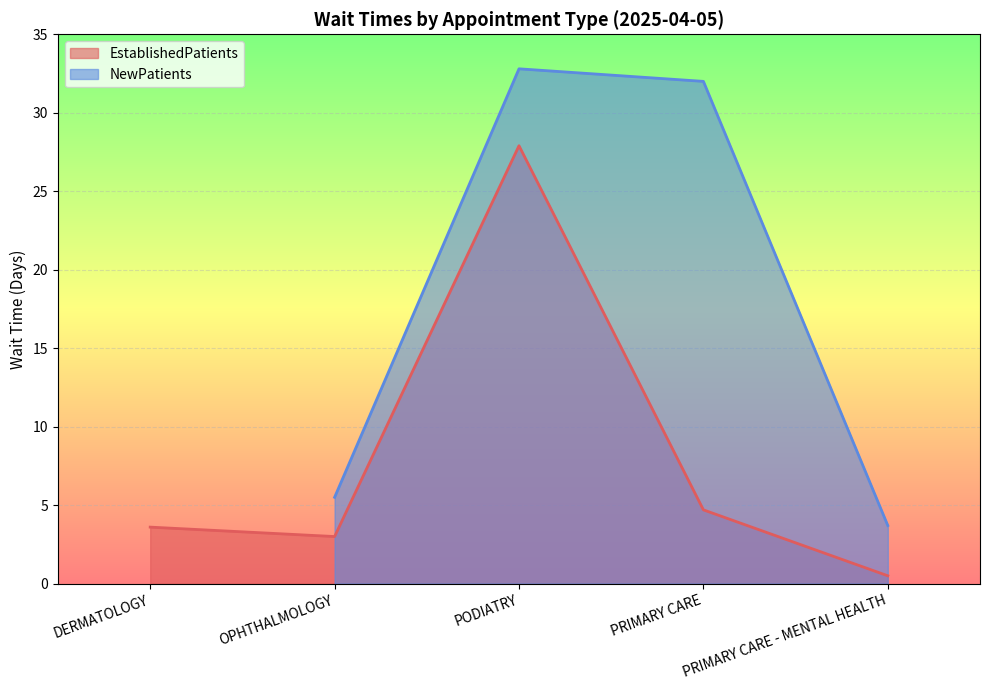

What is the label of the 3rd point from the right?

PODIATRY